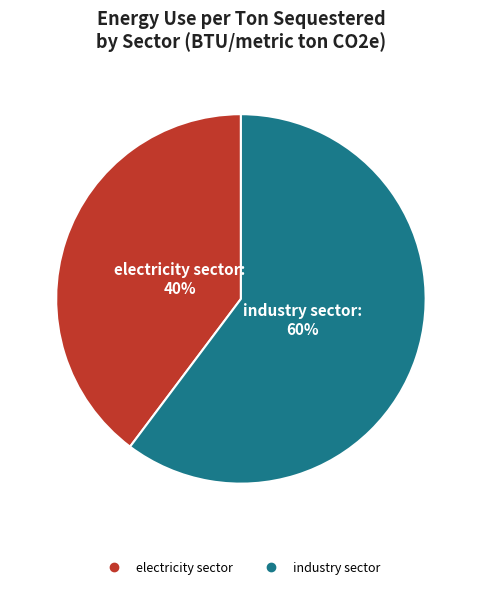

To the nearest percent, what portion does industry sector represent?

60%